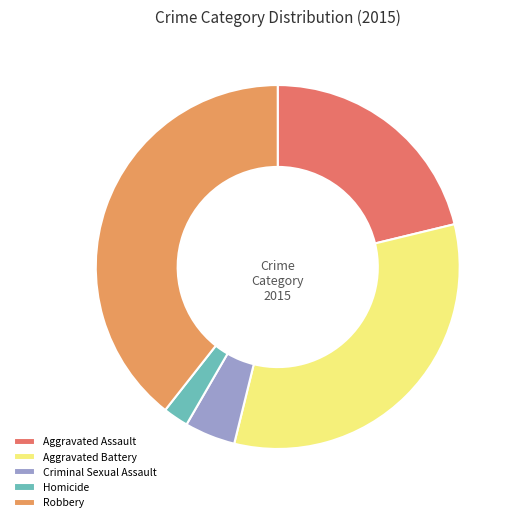

Combined, do Aggravated Assault and Criminal Sexual Assault account for over 50%?

No